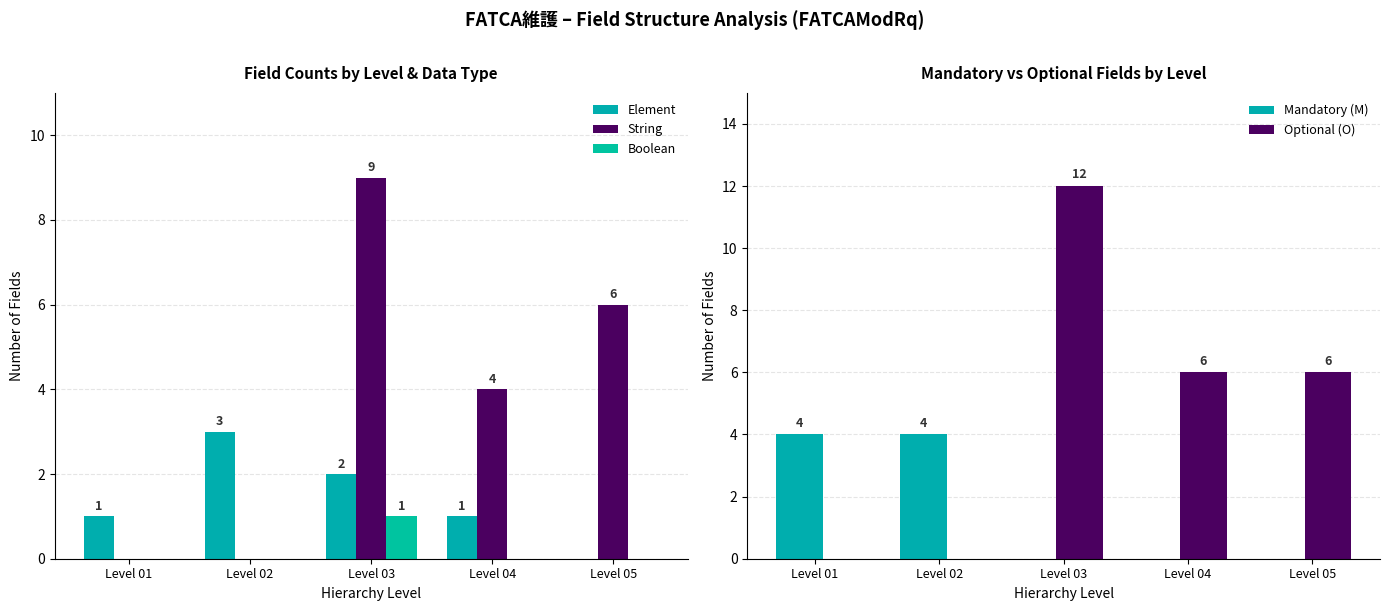

True or false: Mandatory (M) has a value of -2 at Level 05.

False